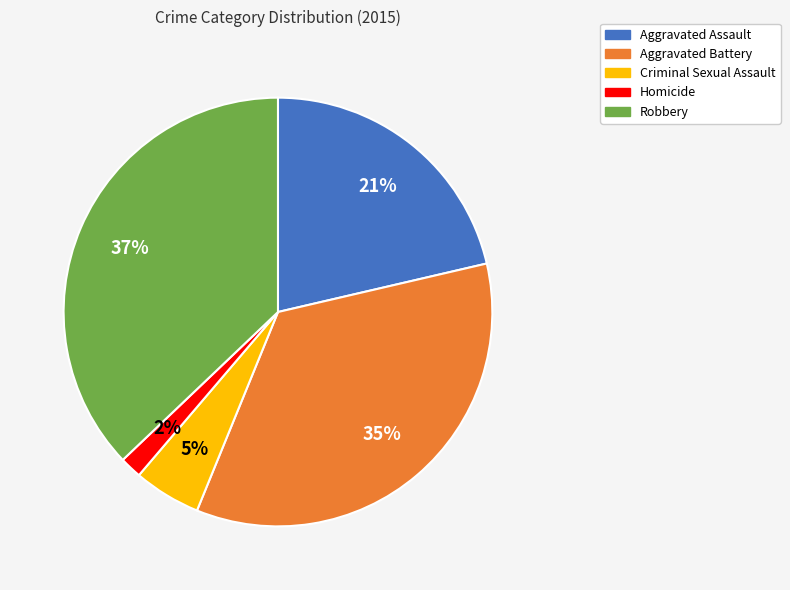

What percentage is the Homicide slice, to the nearest percent?

2%